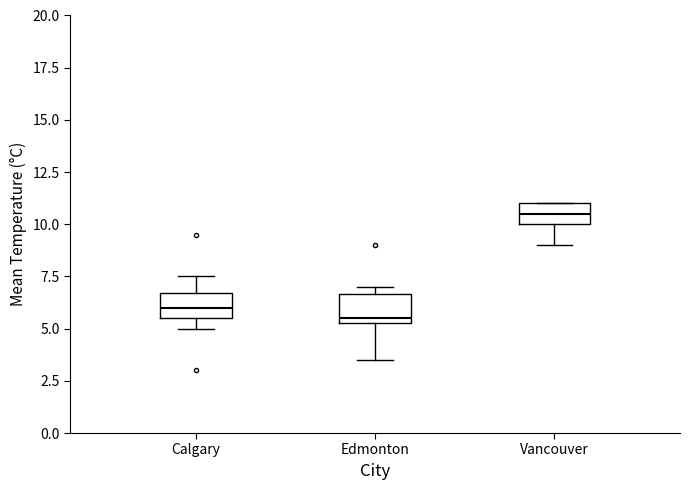

Which box has the lowest median line?

Edmonton